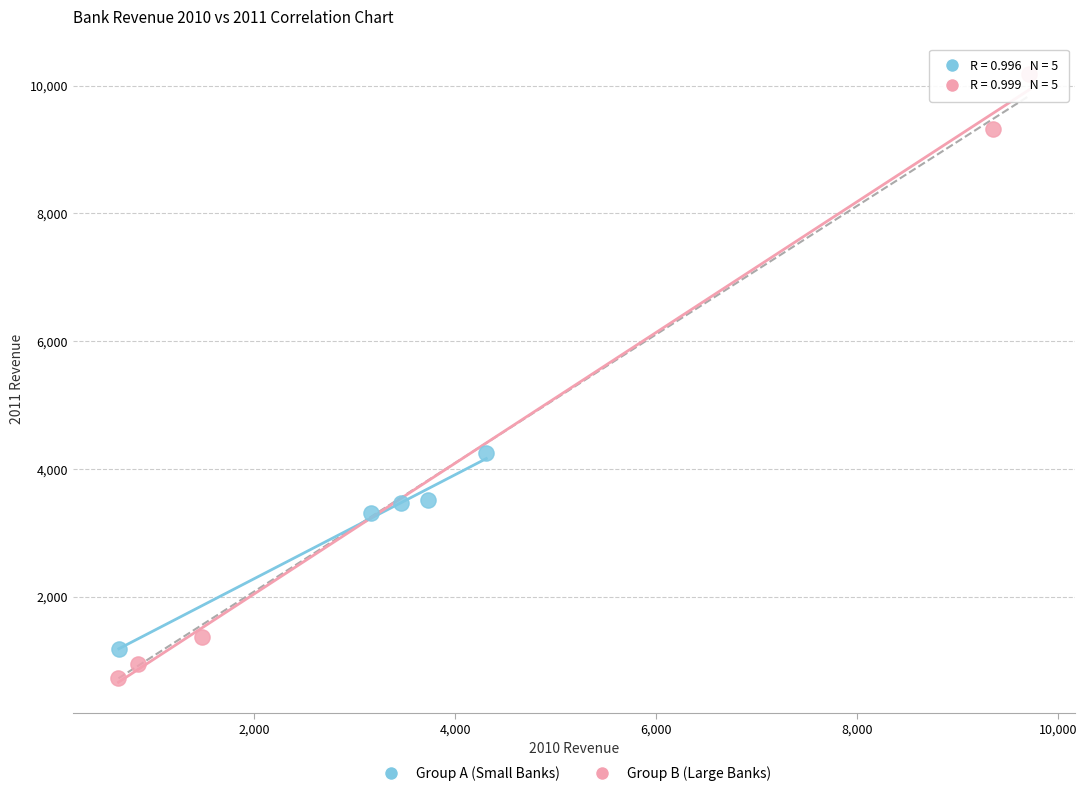

What are all the series names shown in the legend?

Group A (Small Banks), Group B (Large Banks)